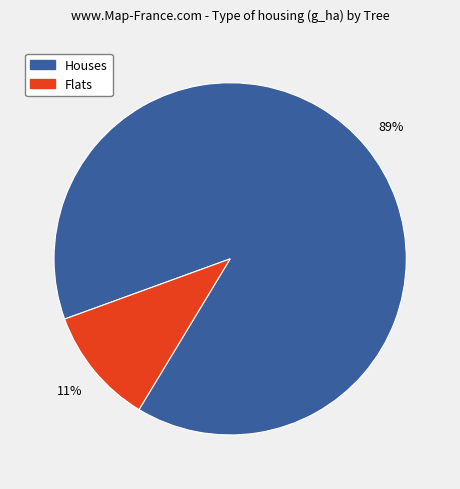

Is there any slice that represents more than half of the pie?

Yes